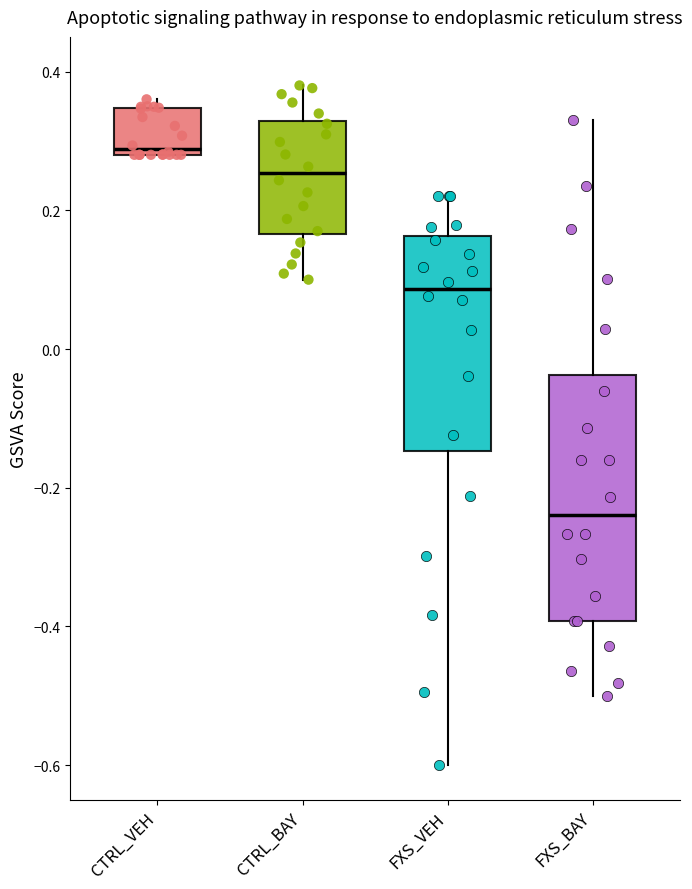

Reading left to right, transcribe this box plot: for each box, give where its median line is, the range the box spans, and where its two whiskers end, as read against the y-axis. The values are not printed on the chart, so give them approximately, as read against the axis.

CTRL_VEH: median 0.28 (just above the box's lower edge), box 0.28 to 0.34, whiskers 0.28 to 0.36
CTRL_BAY: median 0.26, box 0.16 to 0.32, whiskers 0.10 to 0.38
FXS_VEH: median 0.08, box -0.14 to 0.16, whiskers -0.60 to 0.22
FXS_BAY: median -0.24, box -0.40 to -0.04, whiskers -0.50 to 0.34